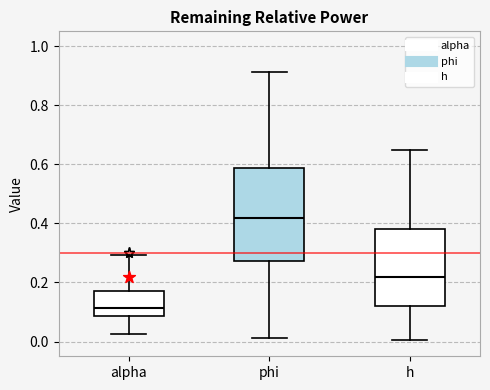

Which box is the tallest, from its lower edge to its upper edge?

phi